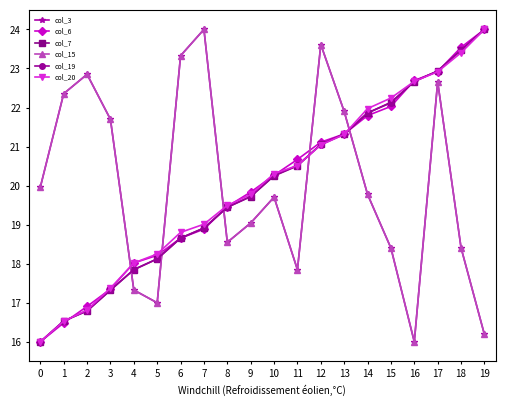

Which series changed the most between 4 and 15?

col_7